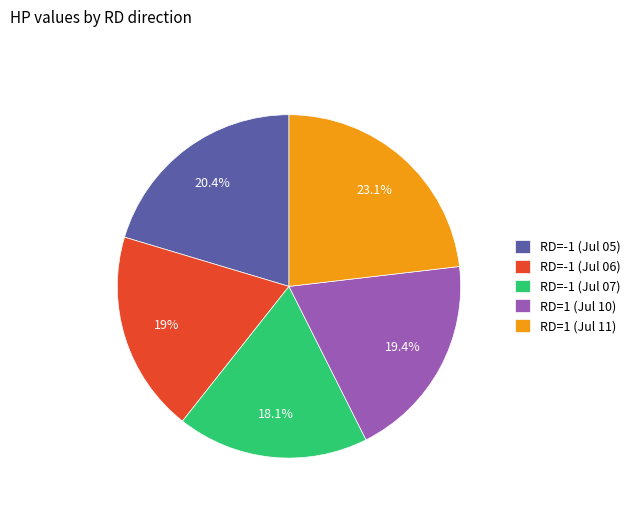

Which slice is the smallest?

RD=-1 (Jul 07)